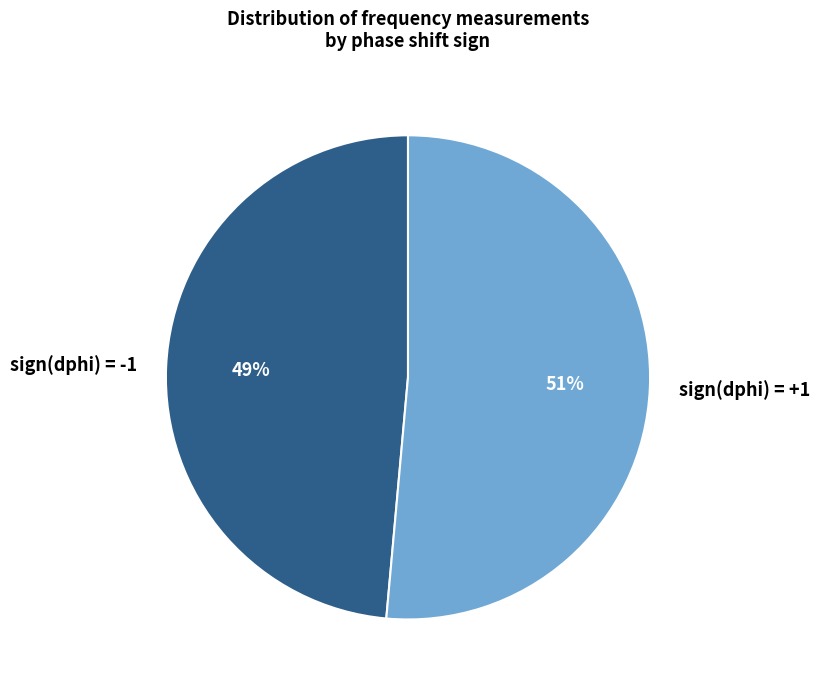

Which has a higher value, sign(dphi) = -1 or sign(dphi) = +1?

sign(dphi) = +1